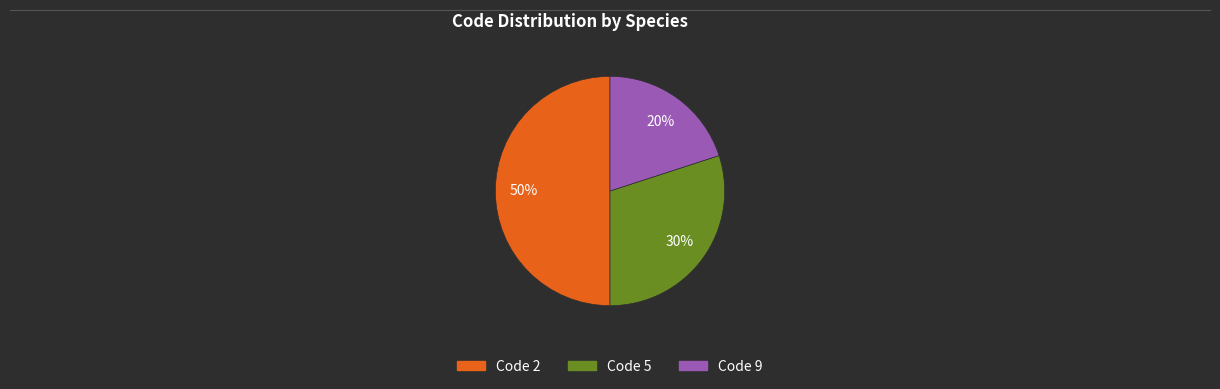

To the nearest percent, what is the average slice percentage?

33%